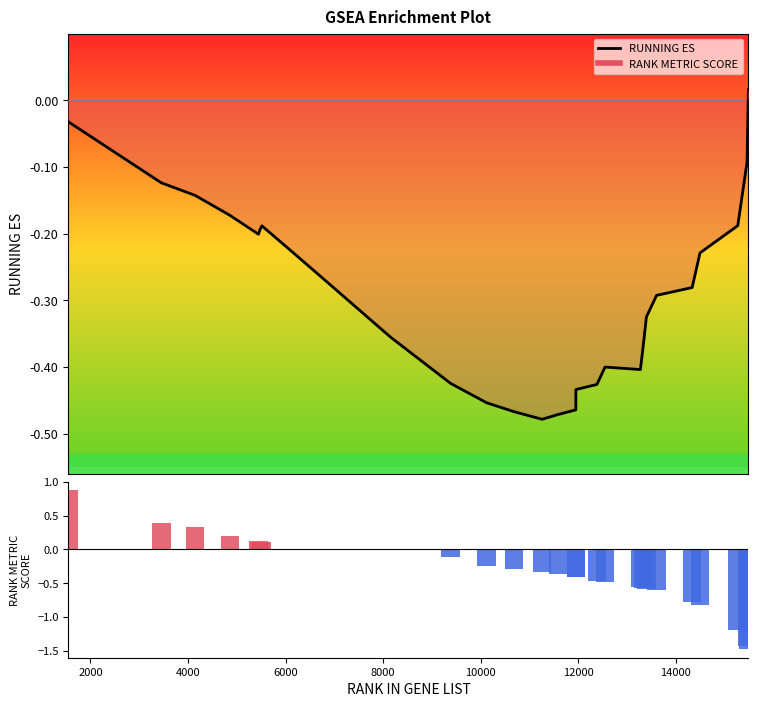

Which category has the highest value across all series?

15491